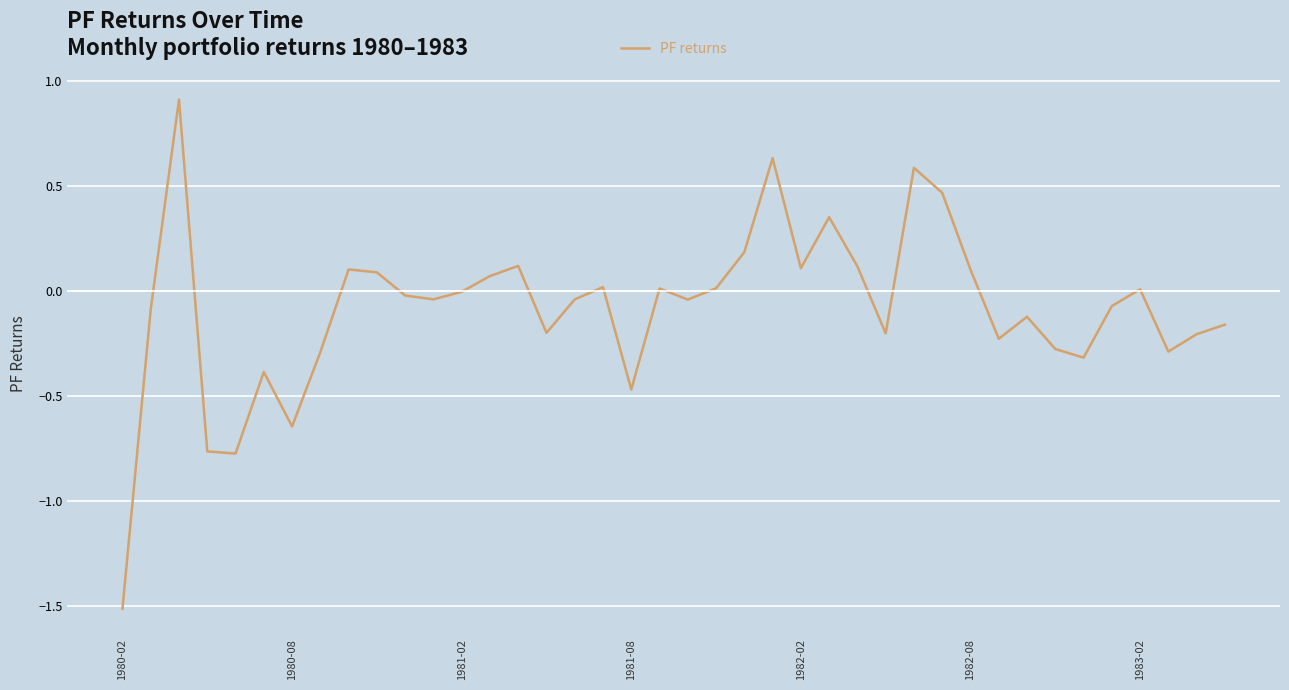

What is the greatest value displayed?

0.9